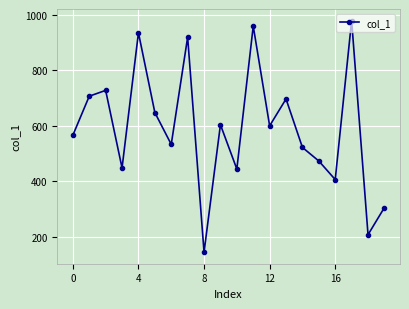

What is the value of the 8th point from the left?

920